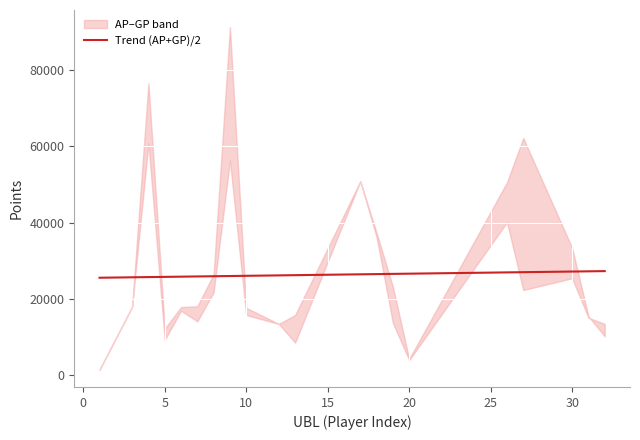

What is the highest value of the Trend (AP+GP)/2 series?

27268.0